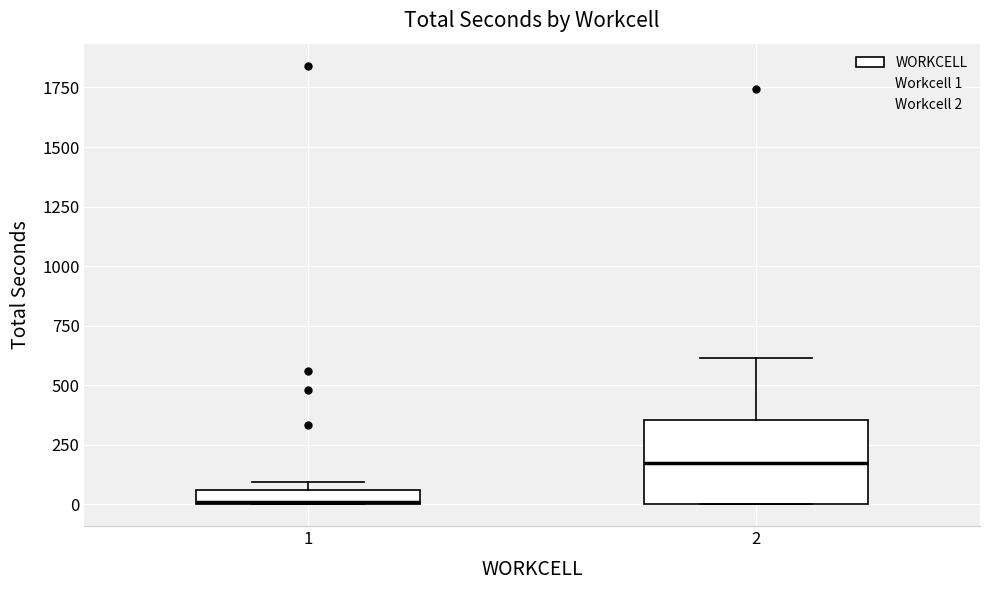

Which box has the highest median line?

2